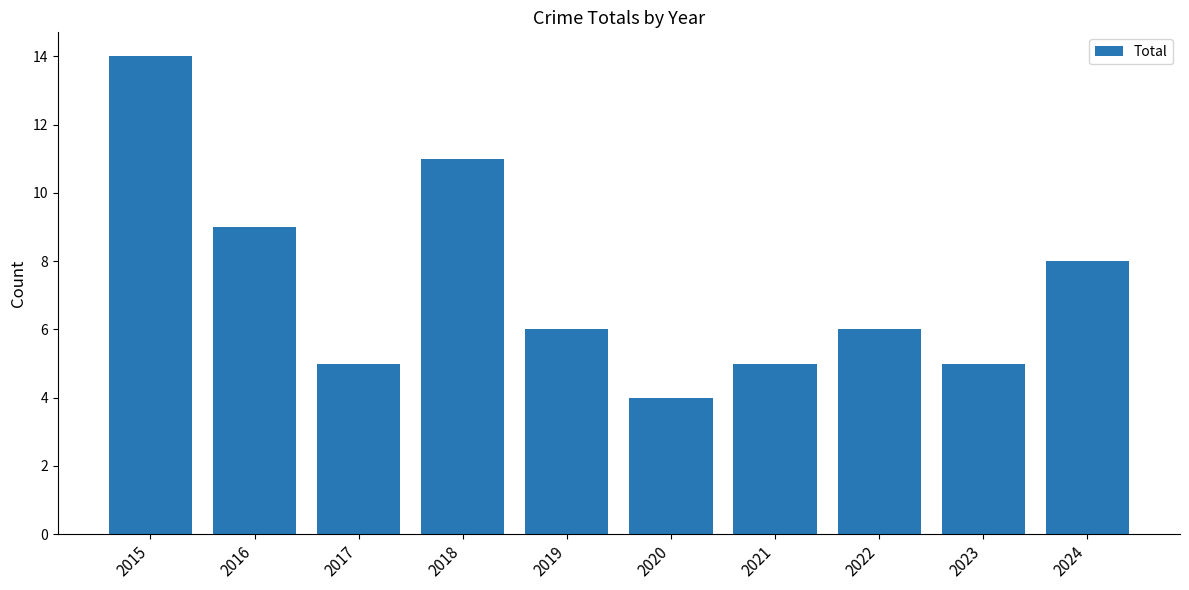

At which label is the value closest to 9?

2016